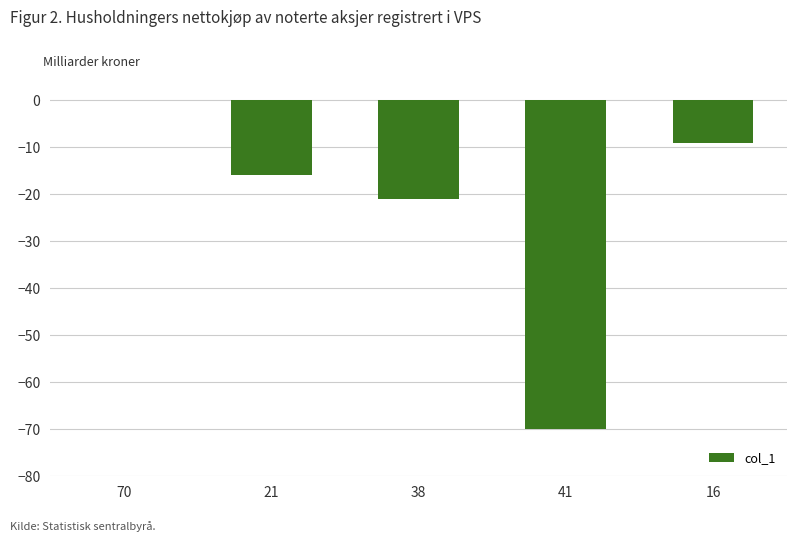

How many distinct data groups are displayed?

1